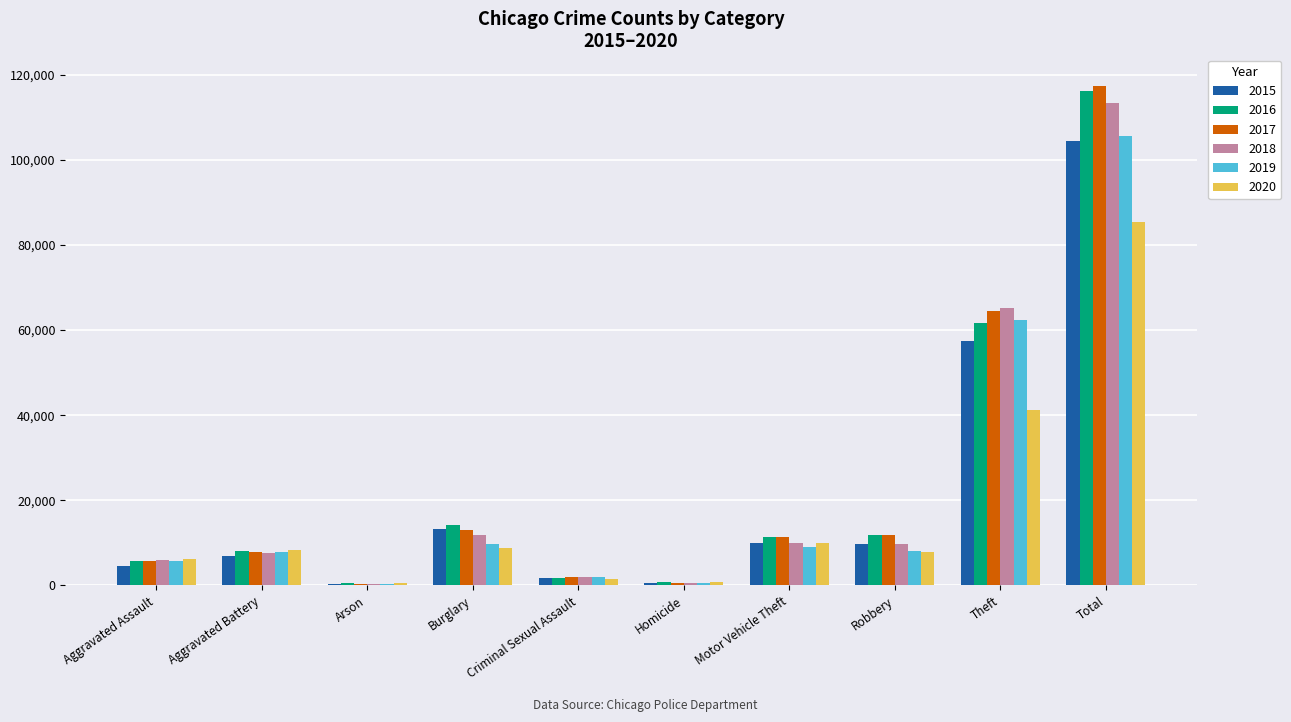

Is it true that 2017 equals 38466 at Theft?

False